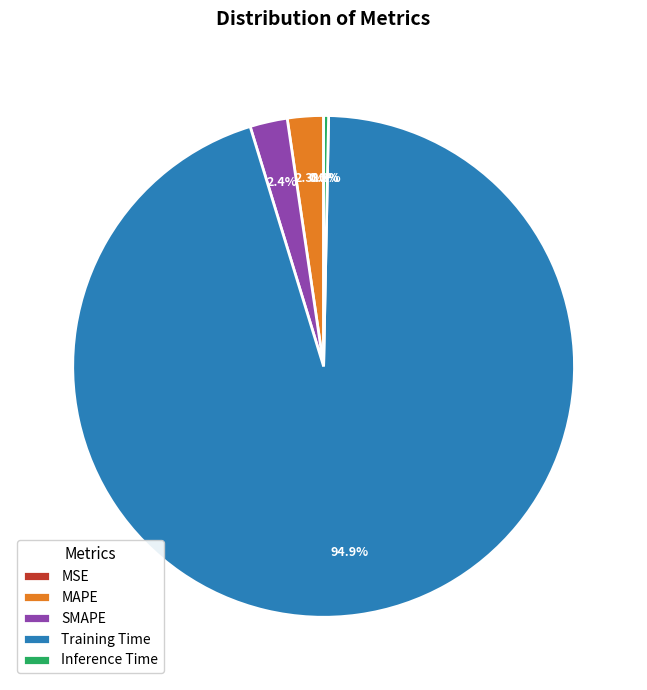

Between MAPE and Inference Time, which is larger?

MAPE